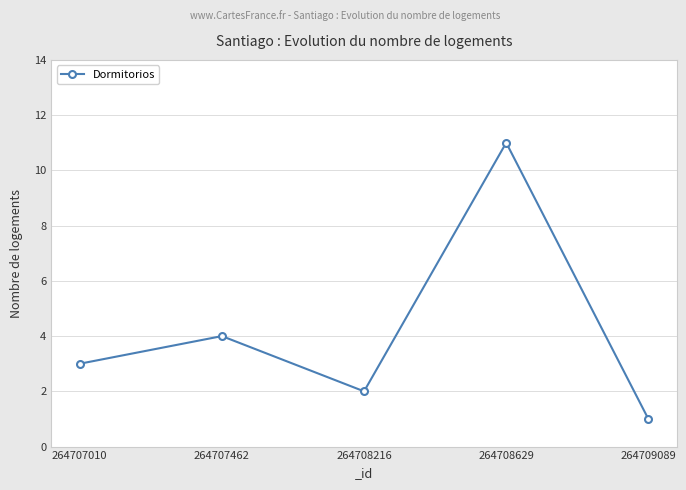

What is the average value?

4